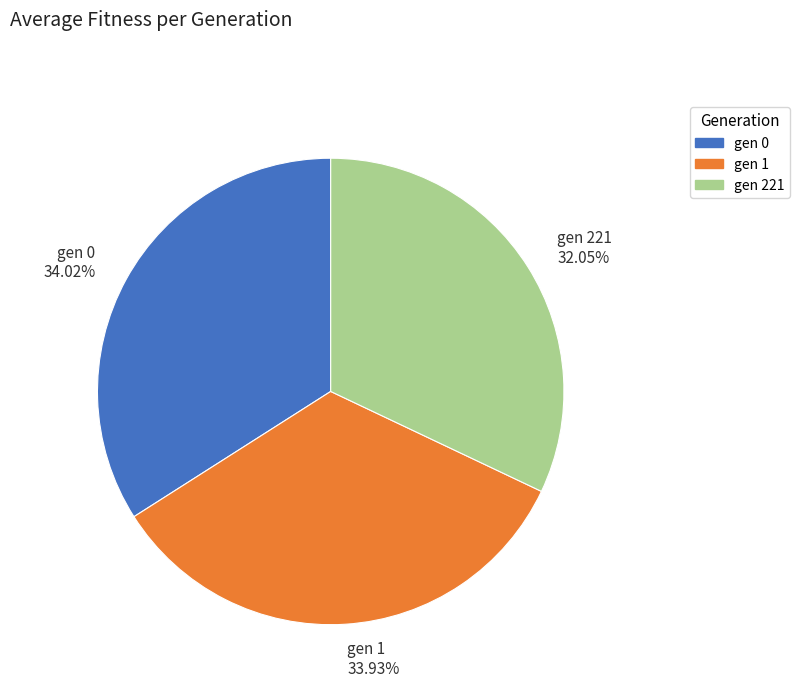

What percentage is the gen 221 slice, to the nearest percent?

32%